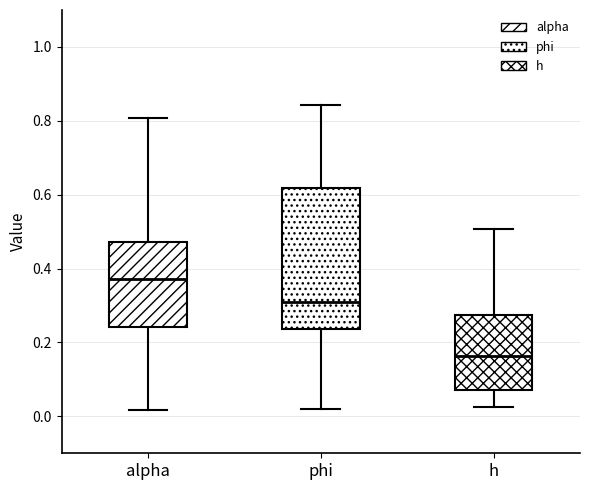

Reading left to right, transcribe this box plot: for each box, give where its median line is, the range the box spans, and where its two whiskers end, as read against the y-axis. The values are not printed on the chart, so give them approximately, as read against the axis.

alpha: median 0.38, box 0.24 to 0.48, whiskers 0.02 to 0.80
phi: median 0.30, box 0.24 to 0.62, whiskers 0.02 to 0.84
h: median 0.16, box 0.08 to 0.28, whiskers 0.02 to 0.50